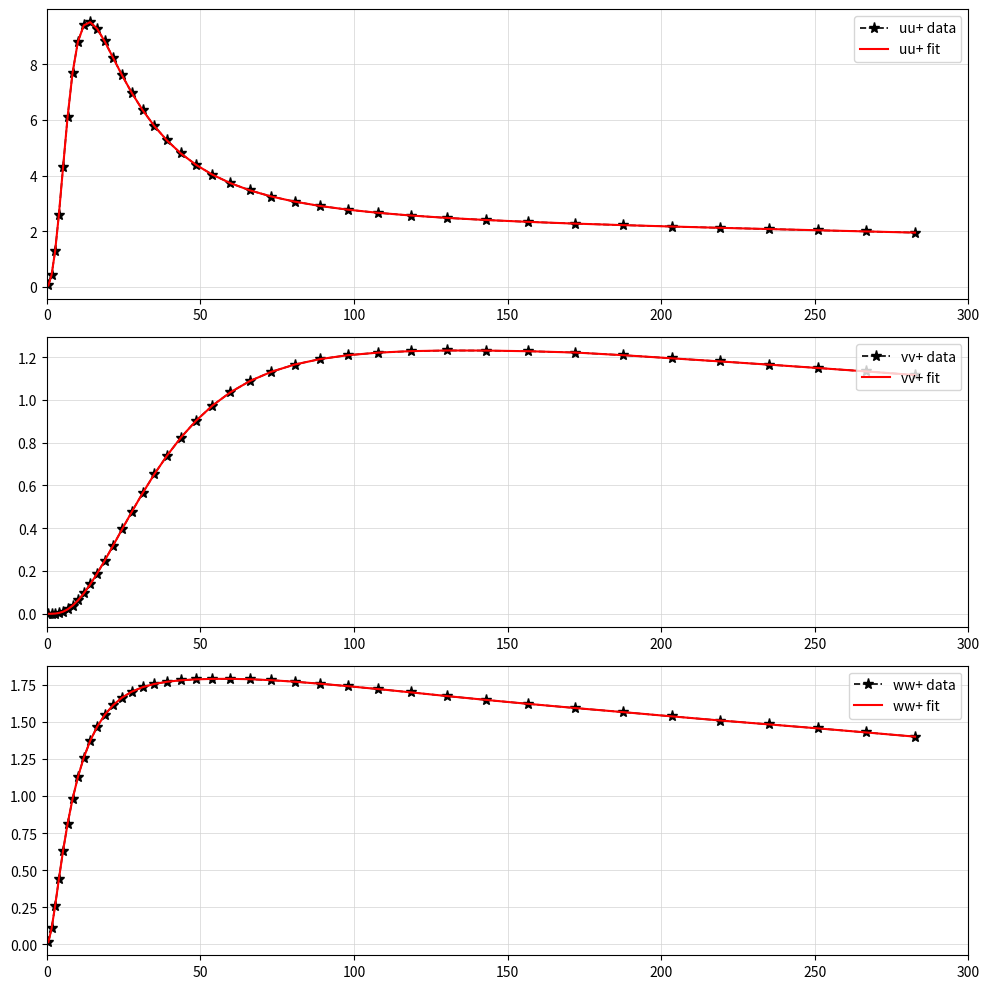

What is the highest value of the vv+ data series?

1.2